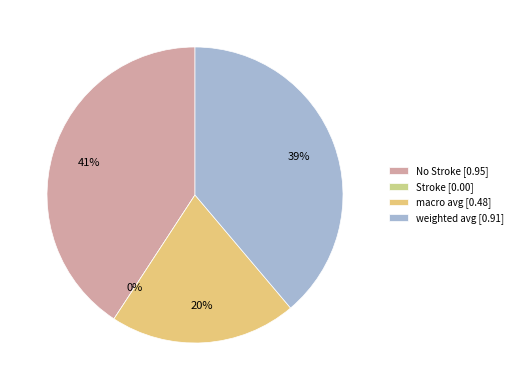

Does No Stroke represent more than half of the total?

No